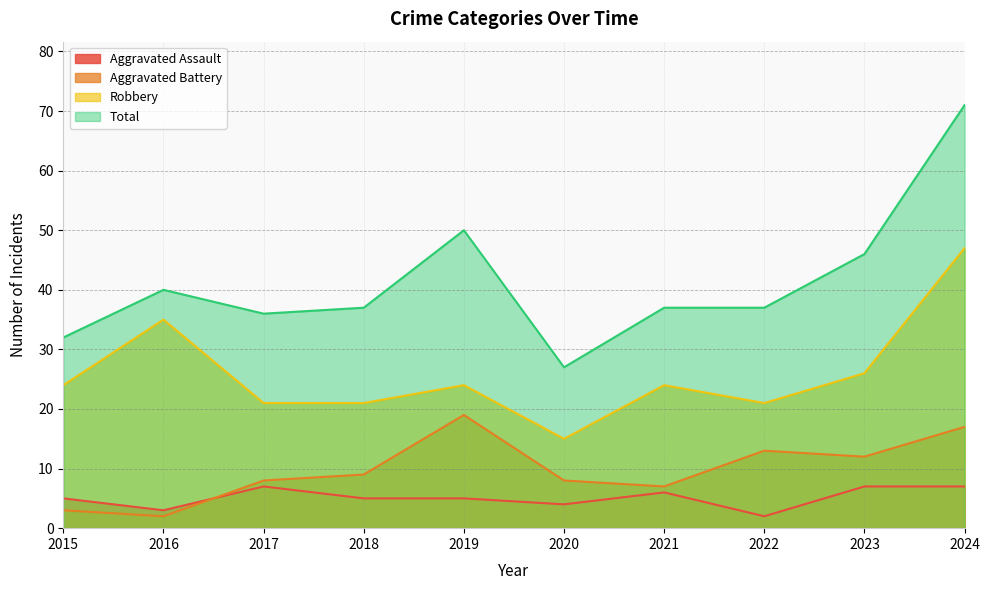

The value of Aggravated Battery at 2016 is 2. True or false?

True